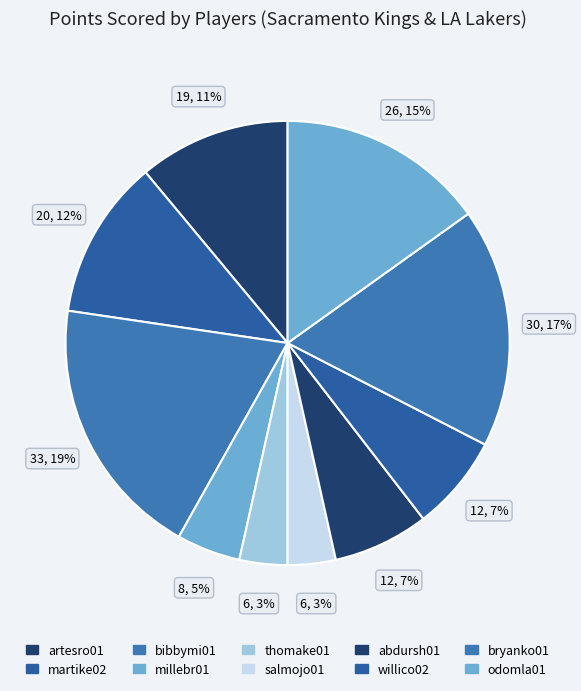

Which category has the biggest portion of the pie?

bibbymi01